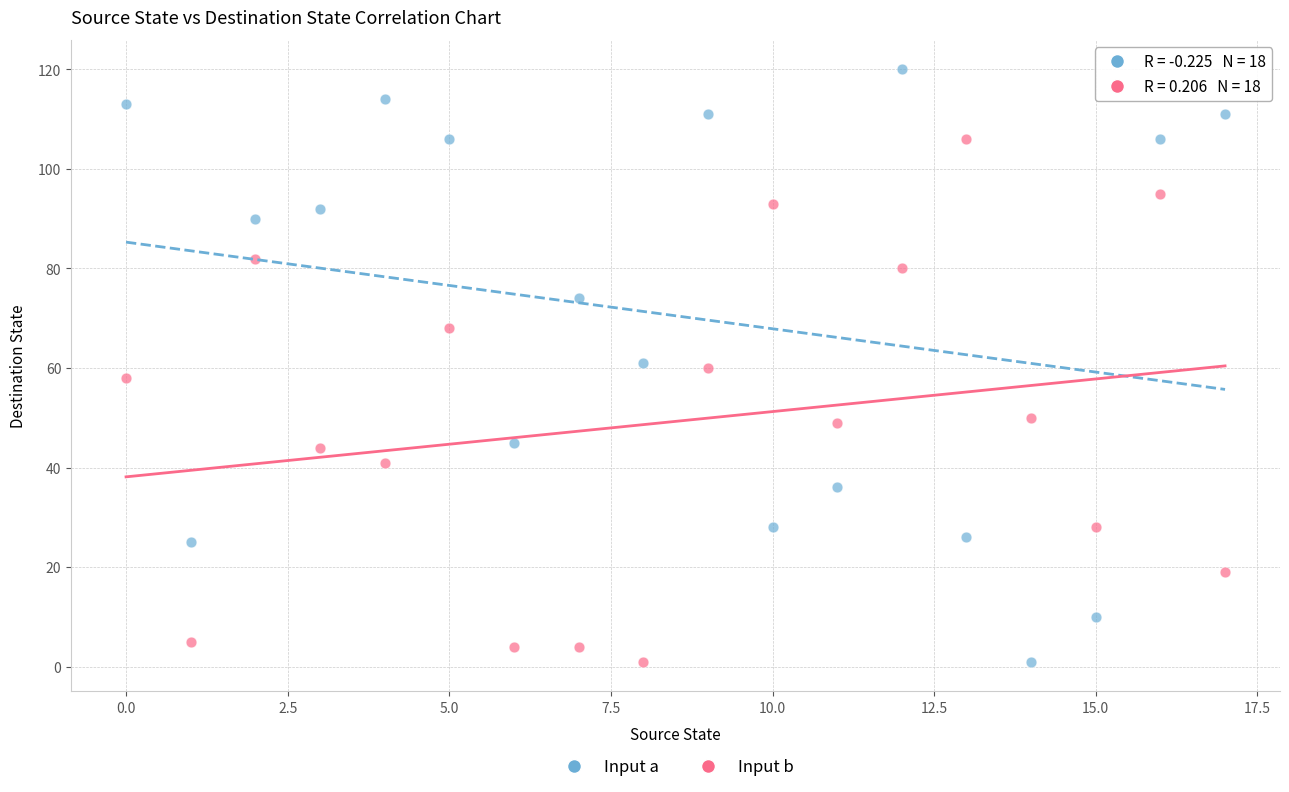

Across all data points, what is the range of Y values (max minus min)?

119